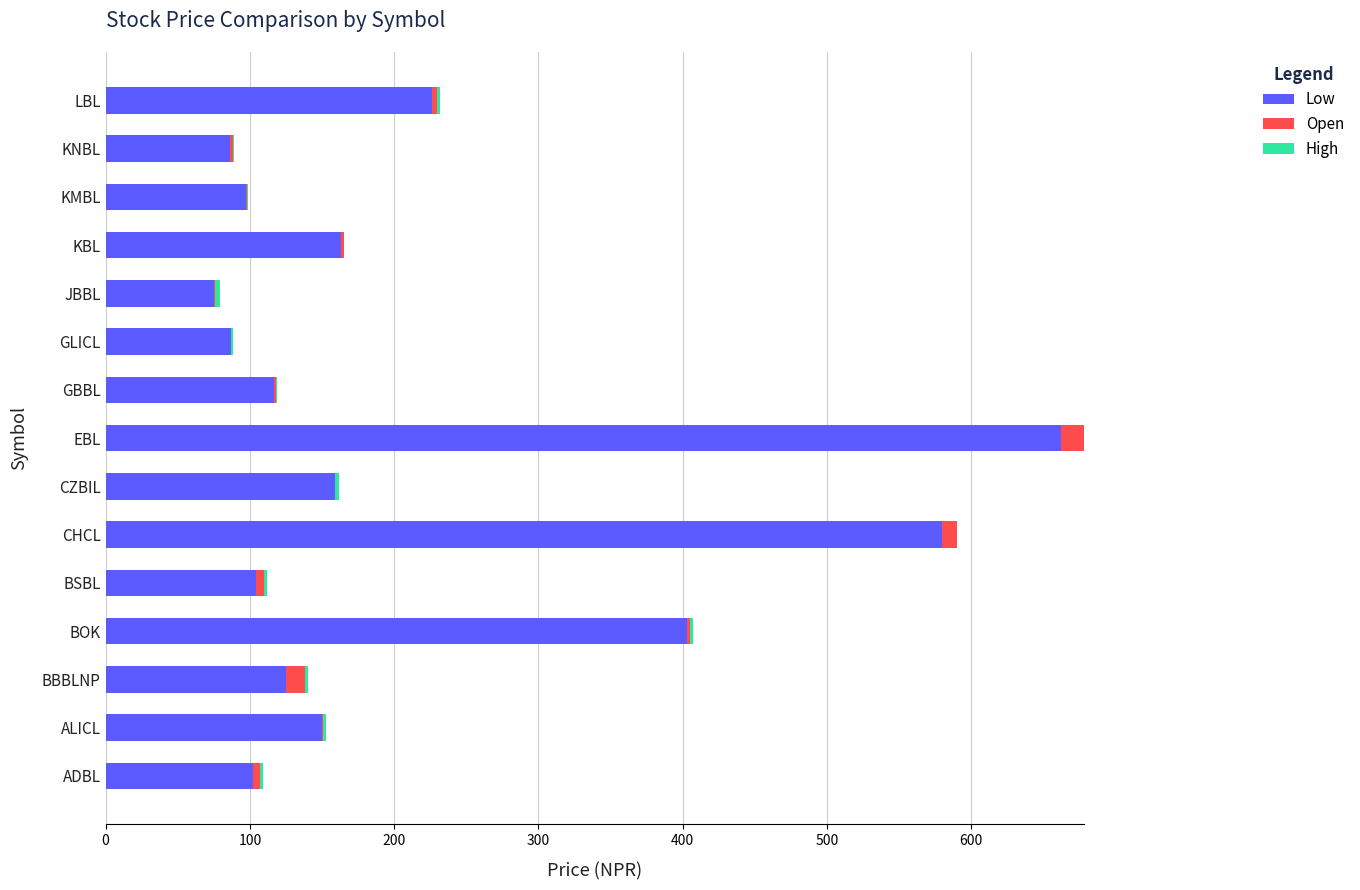

At which category is the sum across all series the highest?

EBL